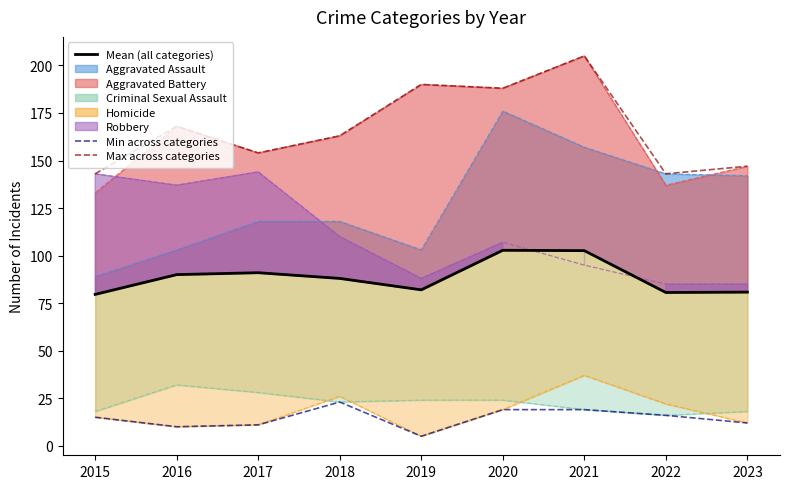

Where is Min across categories nearest to the value 14?

2015